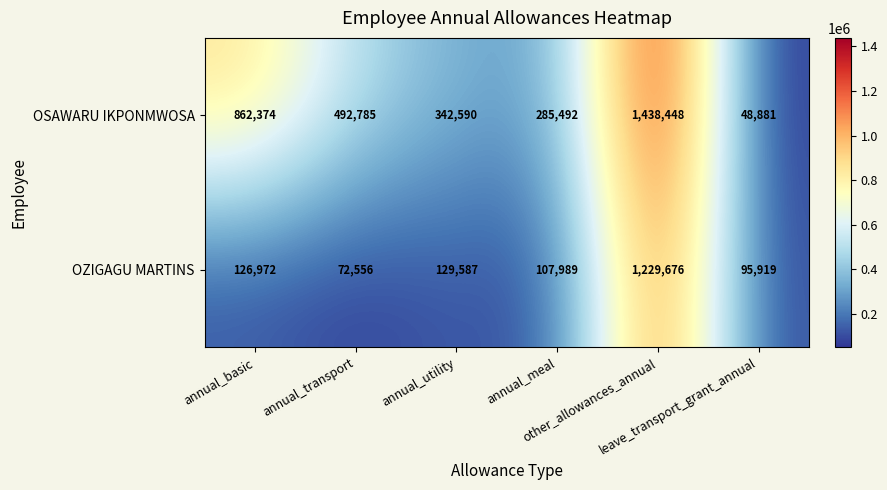

Rank the series by their maximum value, from highest to lowest.

OSAWARU IKPONMWOSA, OZIGAGU MARTINS